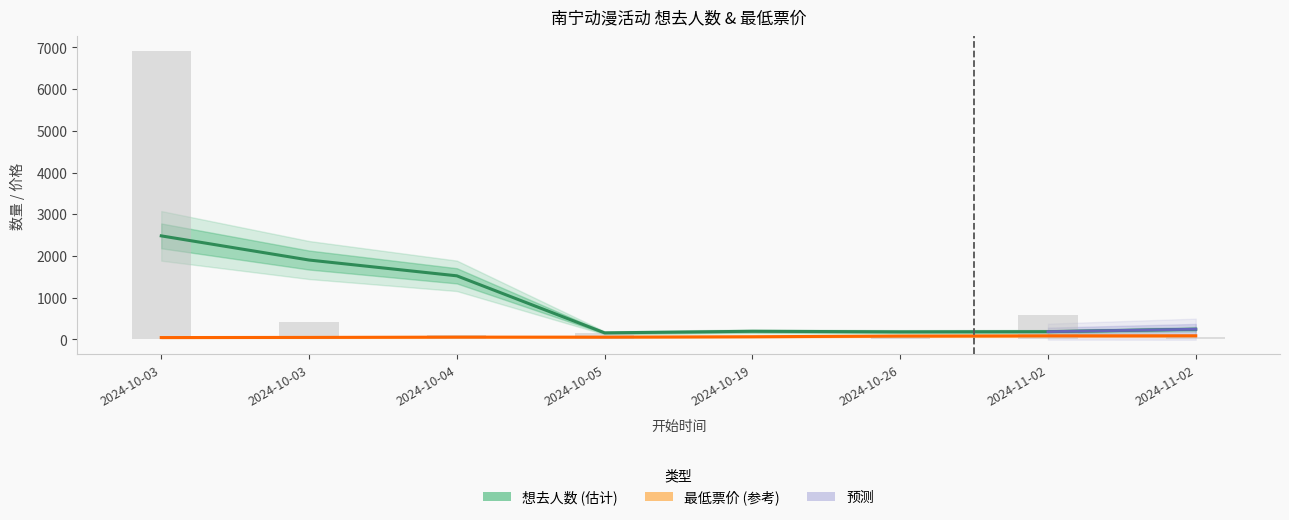

At which category is the sum across all series the highest?

2024-10-03